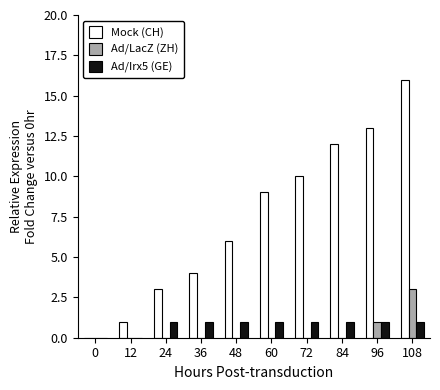

Which label corresponds to the largest value in the chart?

108